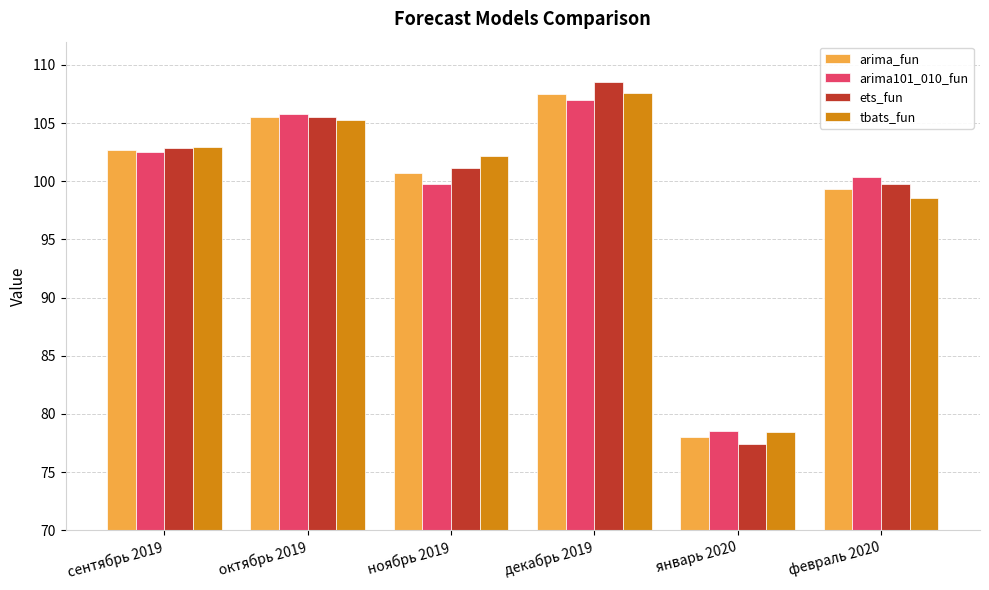

Which series changed the most between октябрь 2019 and январь 2020?

ets_fun